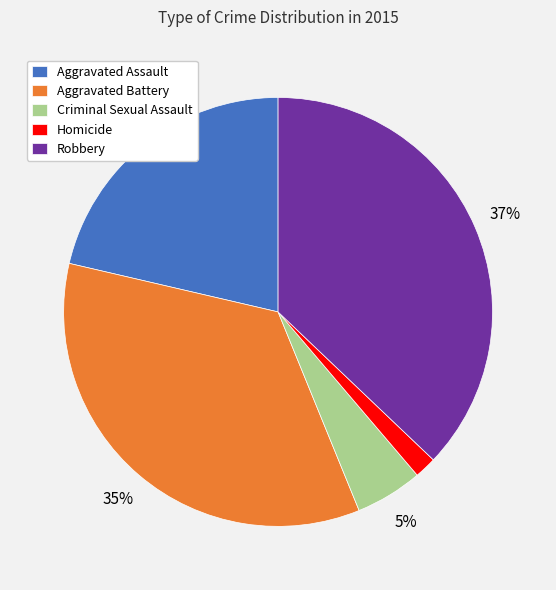

To the nearest percent, what is the difference between the Robbery and Aggravated Assault slice percentages?

16%